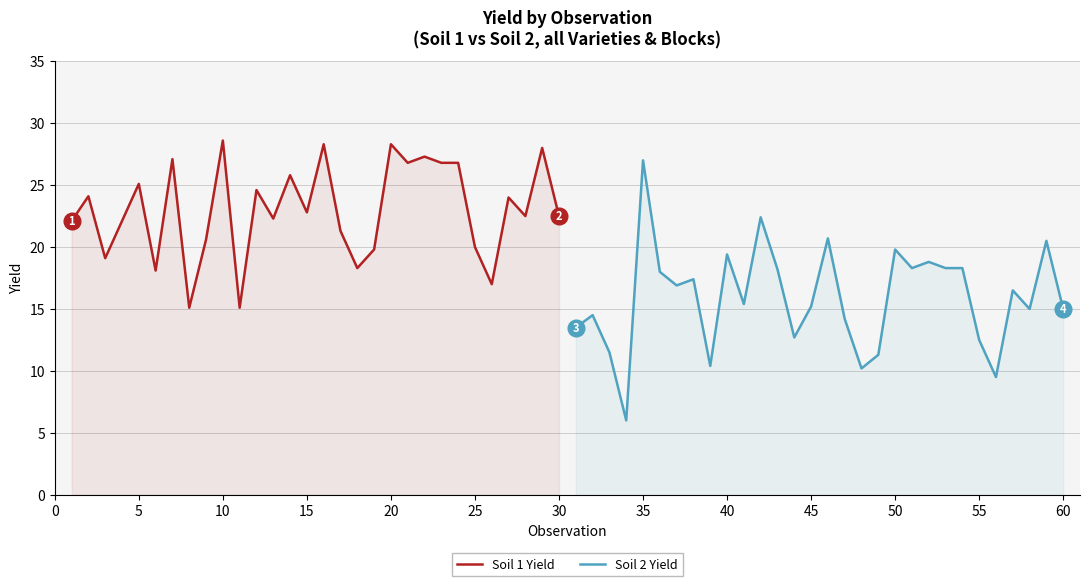

How many values in the Soil 1 Yield series are below 22?

10